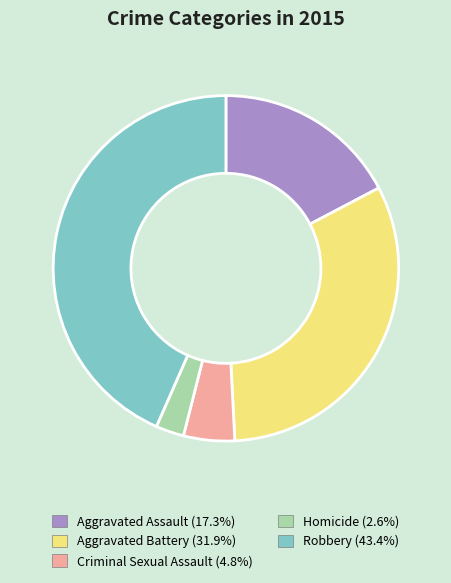

How many segments does this pie chart have?

5